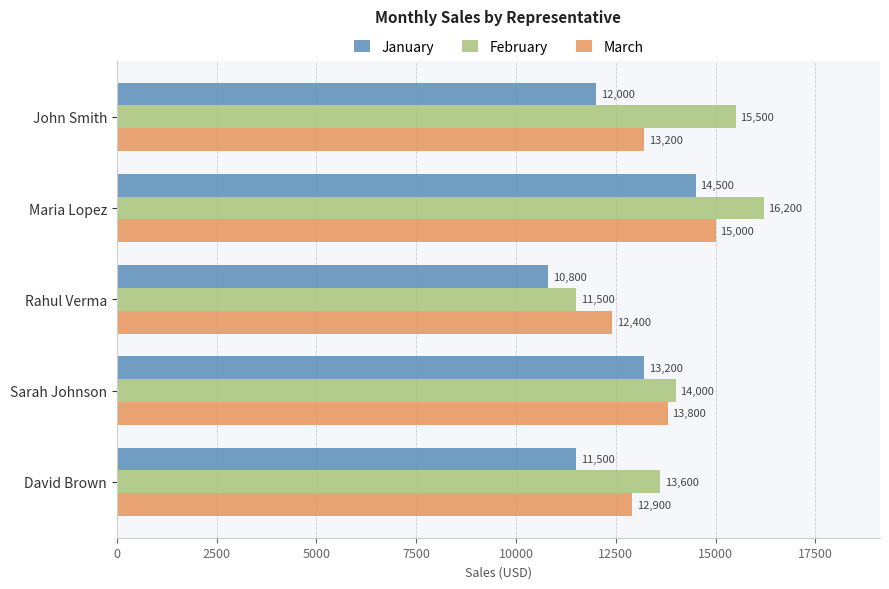

Which series has the largest range (max minus min)?

February